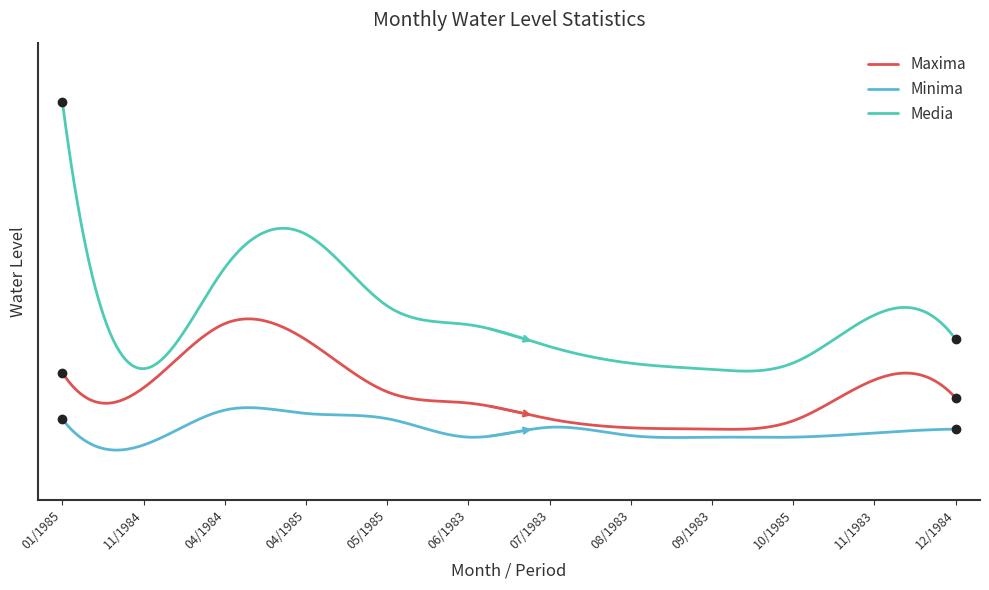

At which category is the sum across all series the highest?

01/1985